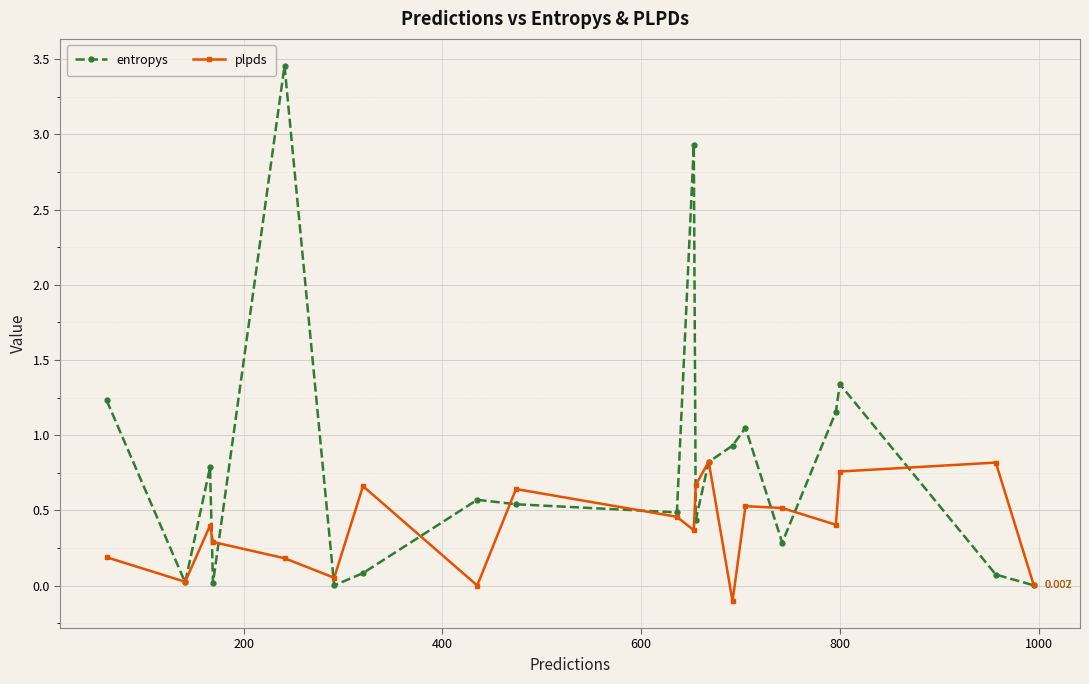

Which series has the largest range (max minus min)?

entropys